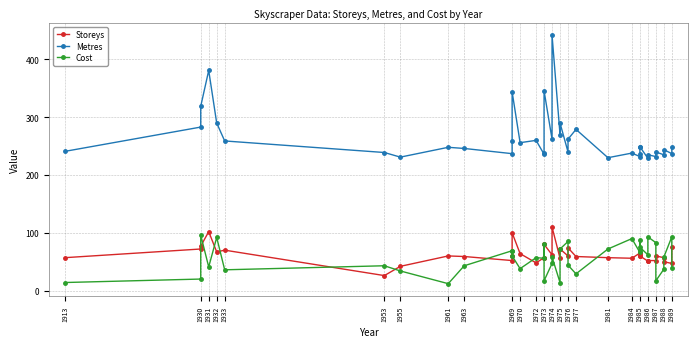

How many lines are shown in the chart?

3